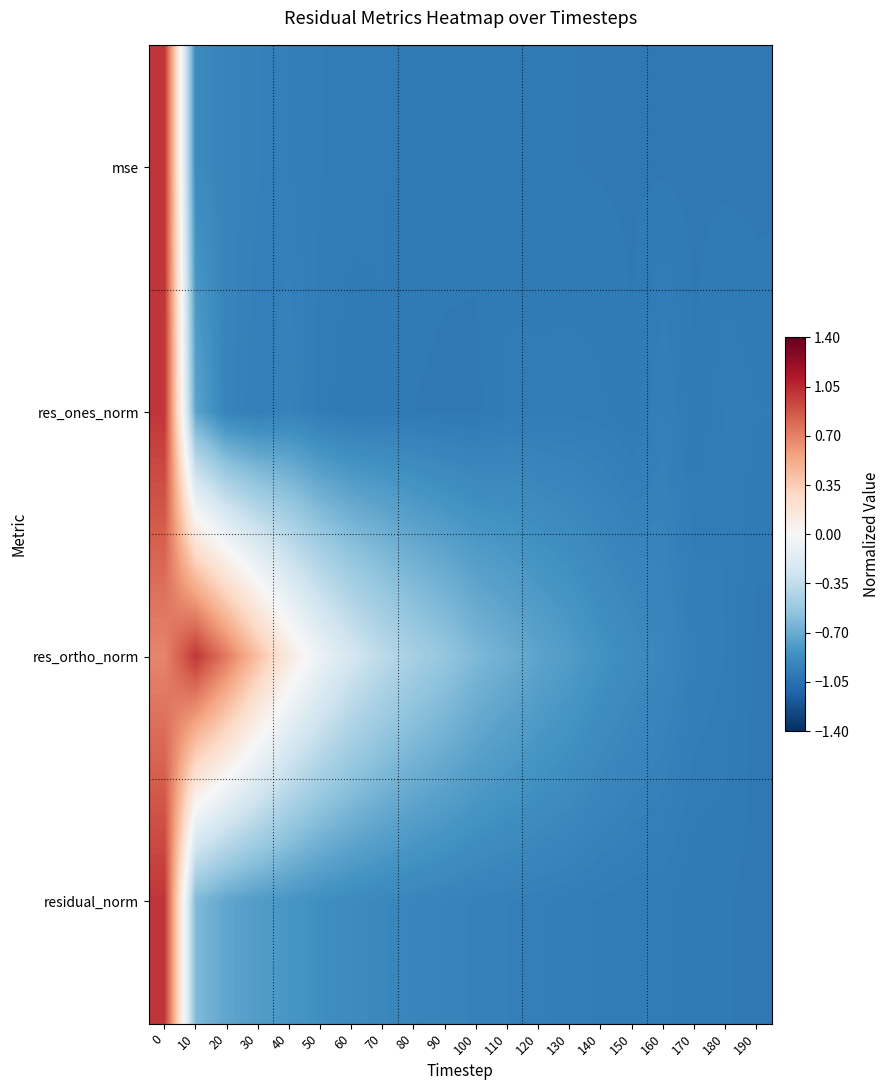

Which has a higher value, 80 or 20?

20